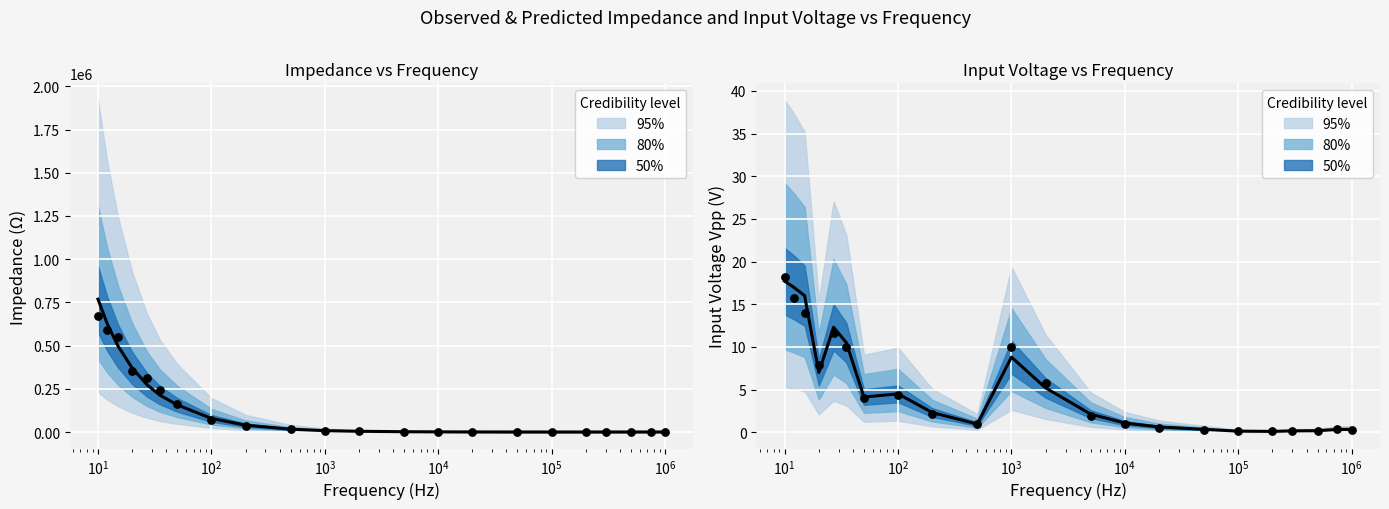

Which series contains the highest Y value?

Impedancia (Ohm)